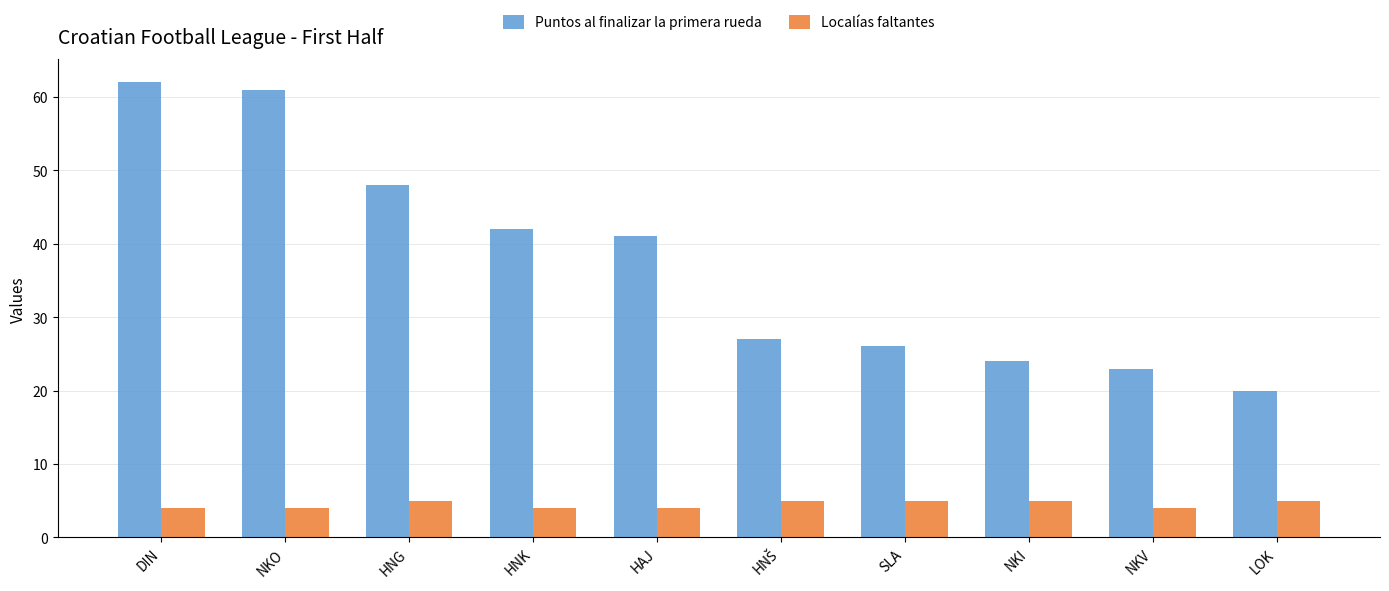

Is the value of Localías faltantes at NKI greater than the value of Puntos al finalizar la primera rueda at NKO?

No